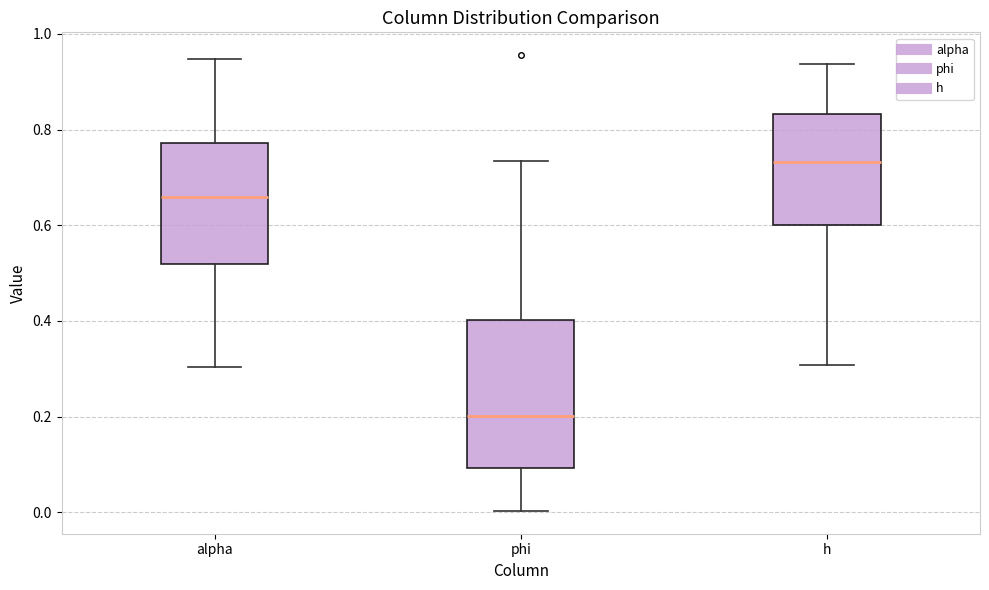

Comparing the boxes themselves (not the whiskers), which one is the tallest?

phi